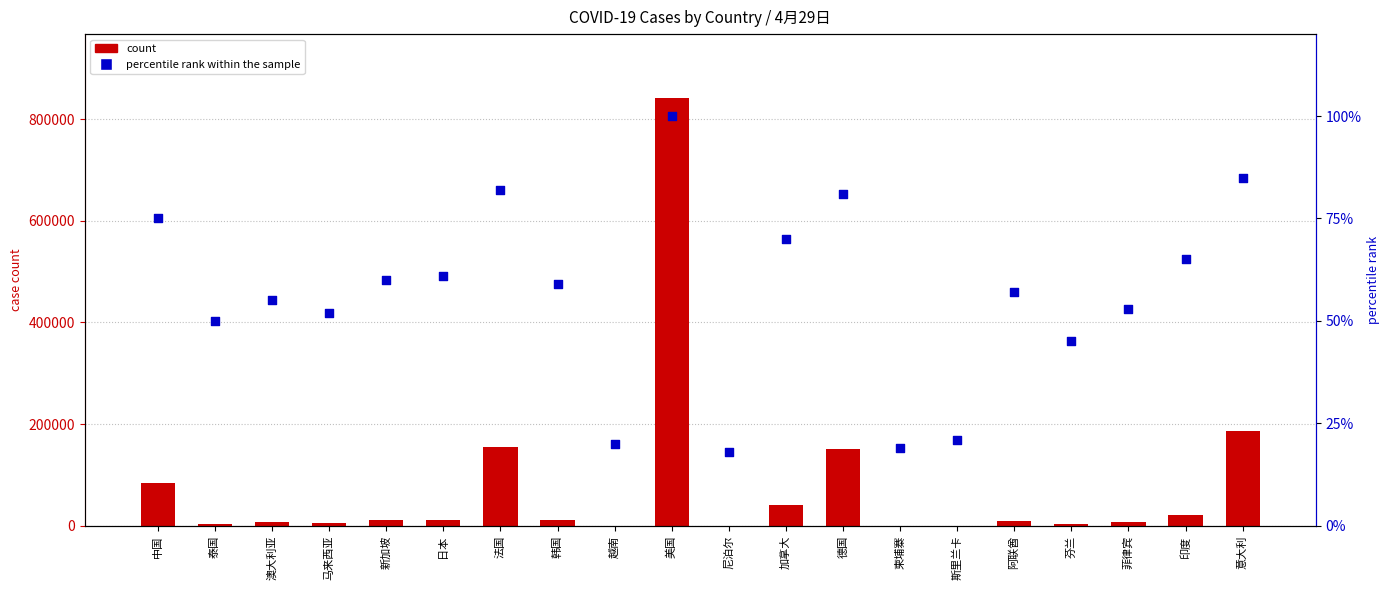

What is the total value across all series at 法国?

155969